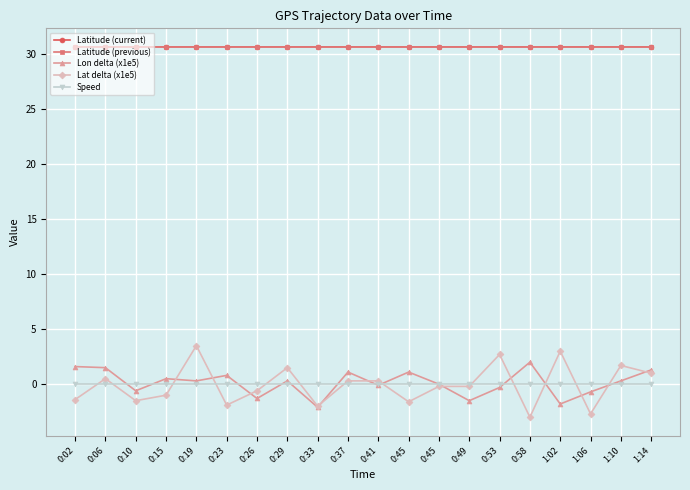

List the labels in order of Lat delta (x1e5) value, smallest first.

0:58, 1:06, 0:33, 0:23, 0:45, 0:10, 0:02, 0:15, 0:26, 0:45, 0:49, 0:37, 0:41, 0:06, 1:14, 0:29, 1:10, 0:53, 1:02, 0:19